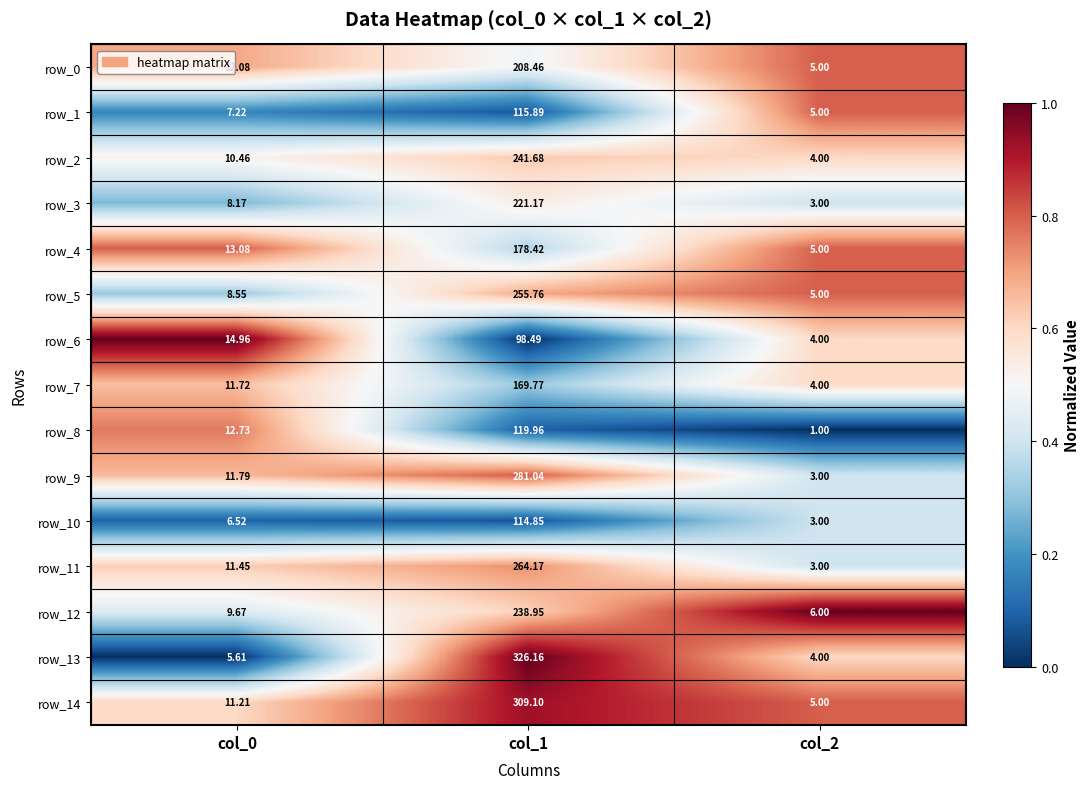

Is the value of row_5 at col_0 greater than the value of row_2 at col_0?

No